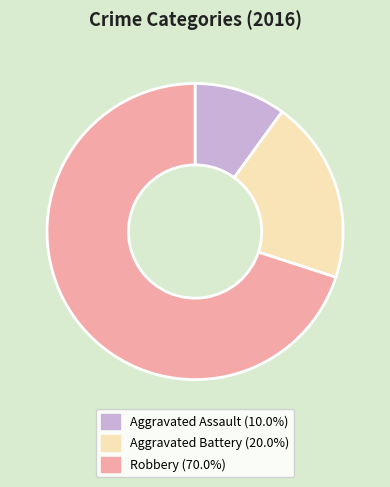

True or false: Robbery accounts for 70% of the total.

True